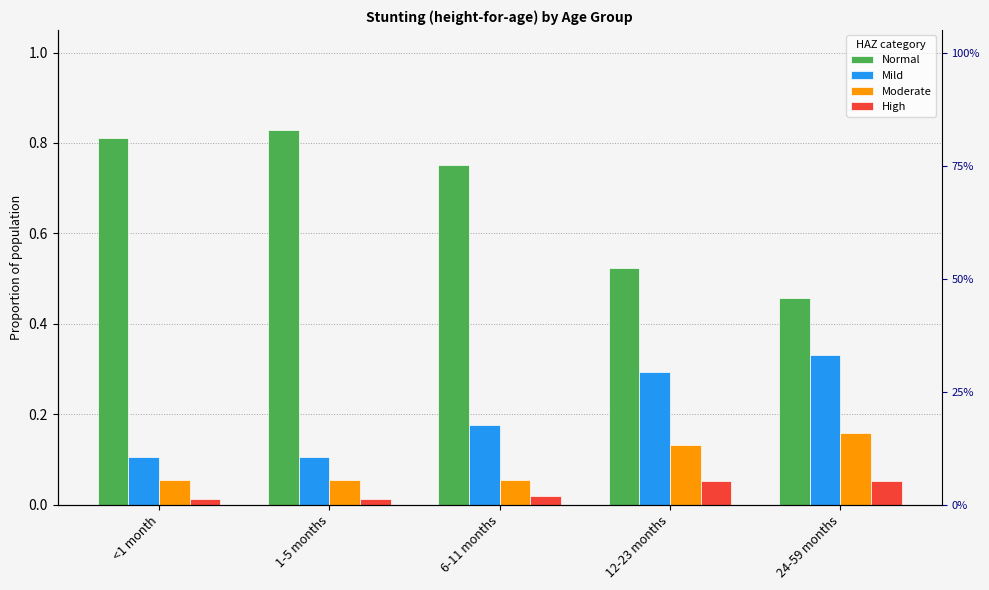

Reading right to left, extract all data points from this chart.

Normal: 0.5	0.5	0.8	0.8	0.8
Mild: 0.3	0.3	0.2	0.1	0.1
Moderate: 0.2	0.1	0.1	0.1	0.1
High: 0.1	0.1	0.0	0.0	0.0